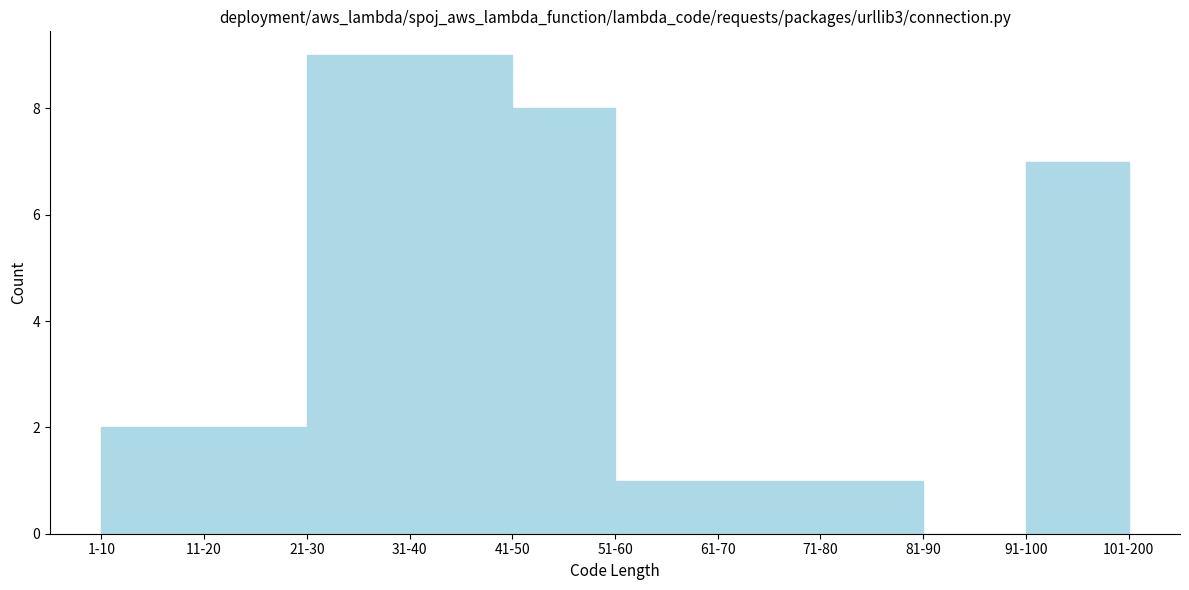

Reading left to right, transcribe all the data shown in this chart.

1-10=2	11-20=2	21-30=9	31-40=9	41-50=8	51-60=1	61-70=1	71-80=1	81-90=0	91-100=7